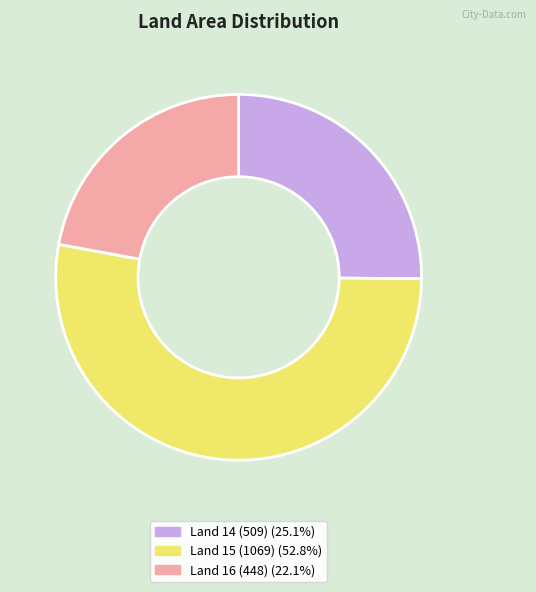

Does any single category account for the majority?

Yes